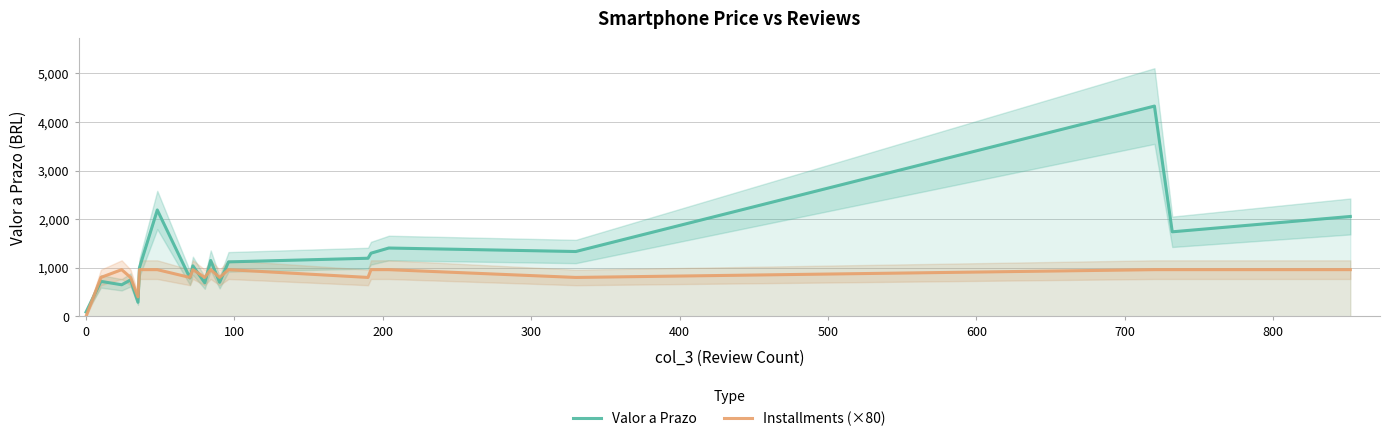

The Installments (×80) series shows 200.8 at 13. True or false?

False